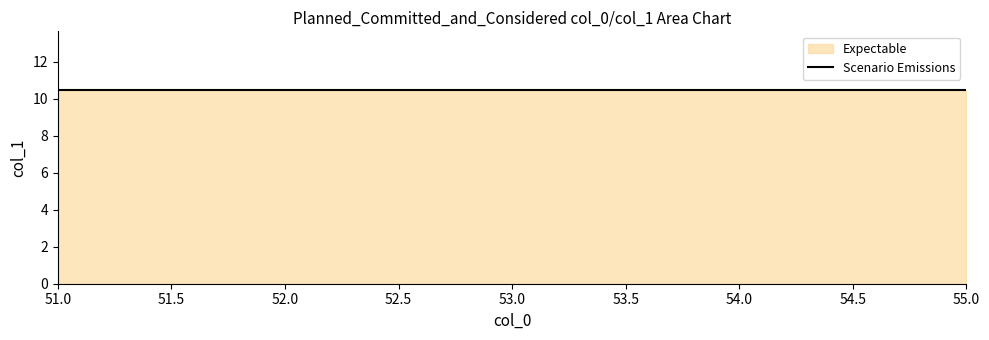

Which label corresponds to the smallest value in the chart?

51